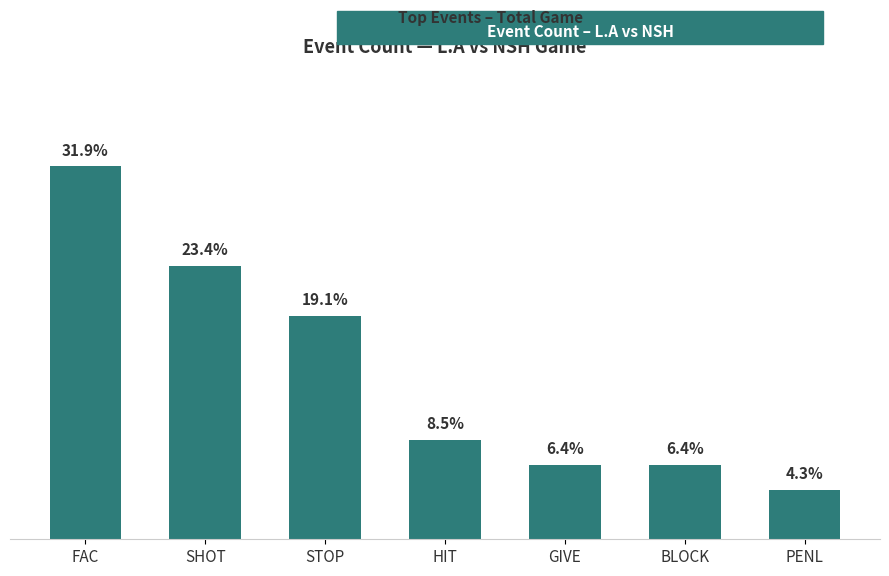

Does the chart contain any negative values?

No